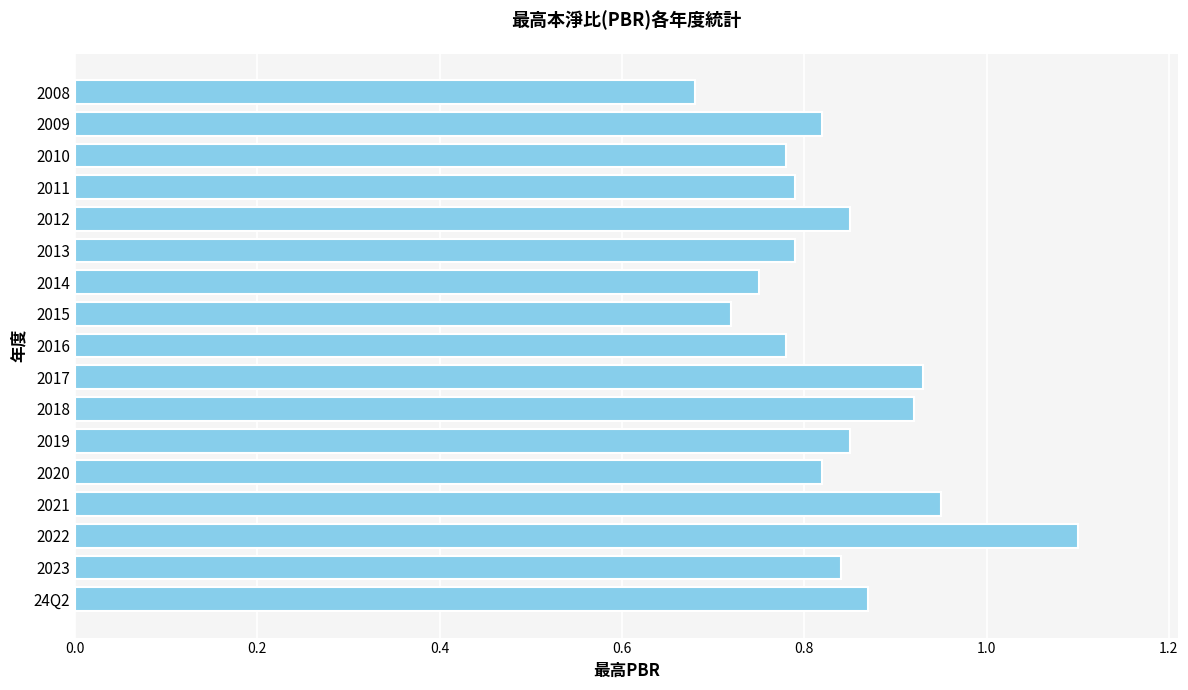

At which category does the chart reach its minimum across all series?

2008